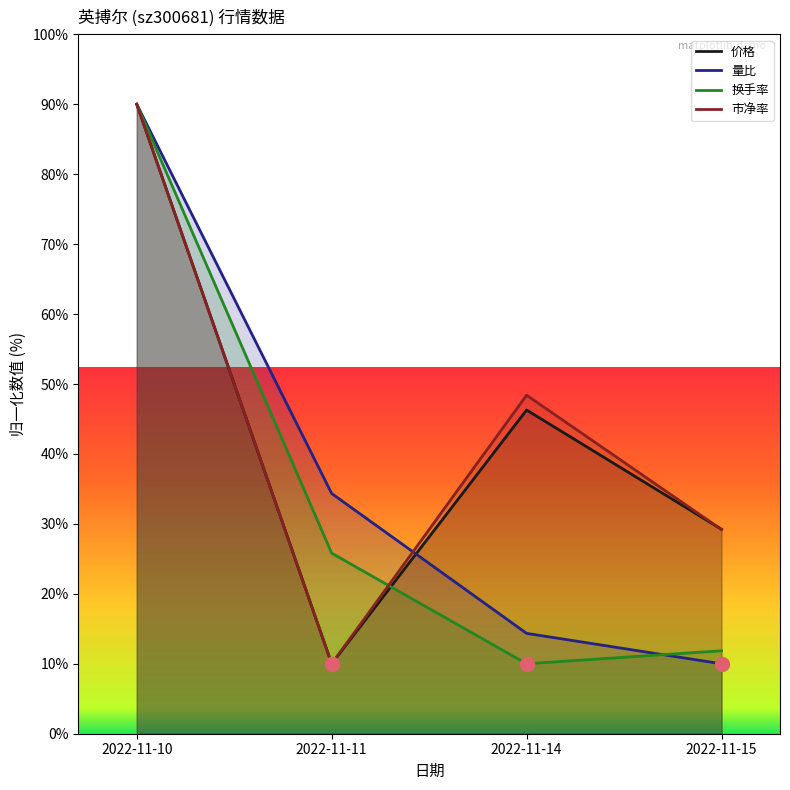

What is the value of the 市净率 point at the 3rd from the left?

48.4